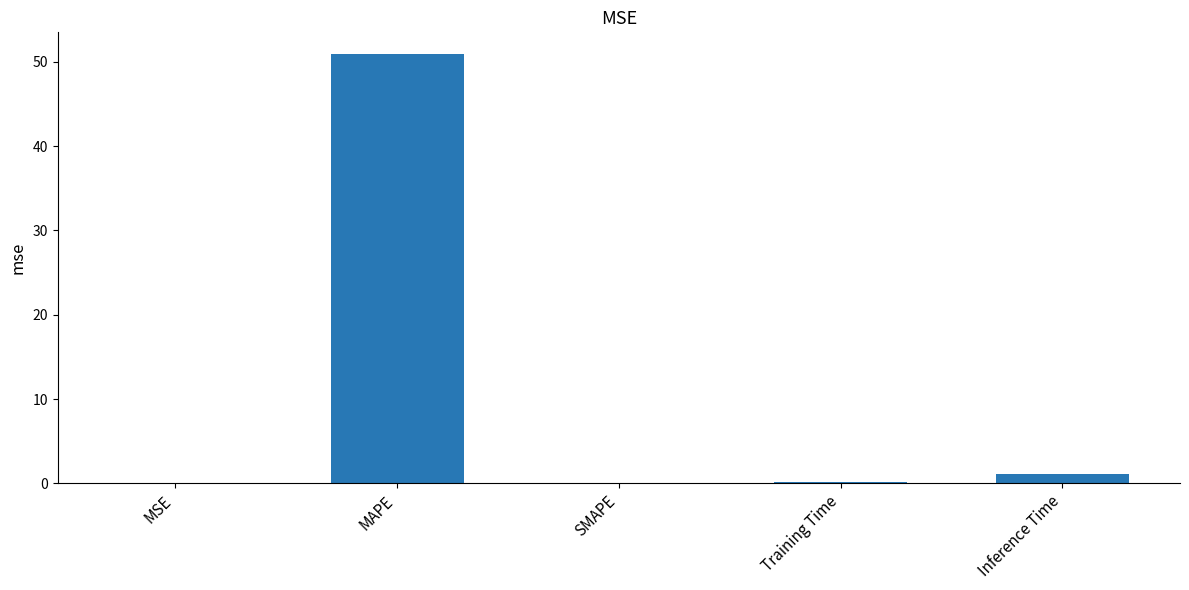

What is the maximum value shown in the chart?

51.0